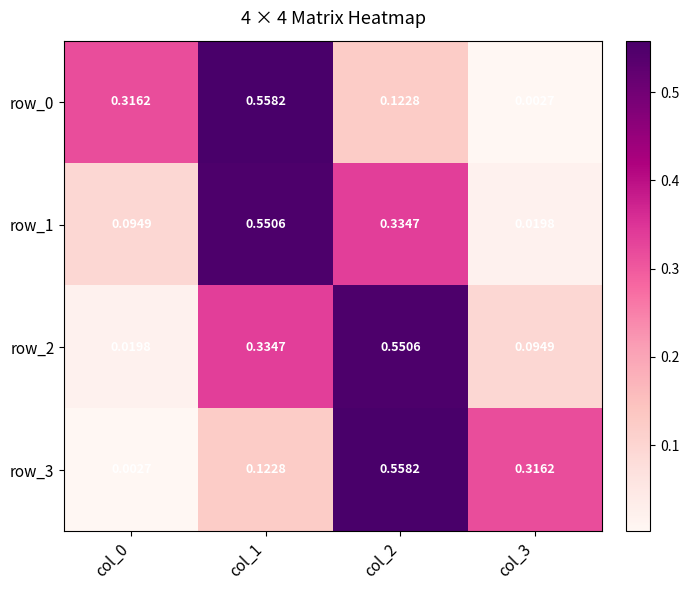

Is the value of row_1 at col_2 greater than the value of row_2 at col_0?

Yes